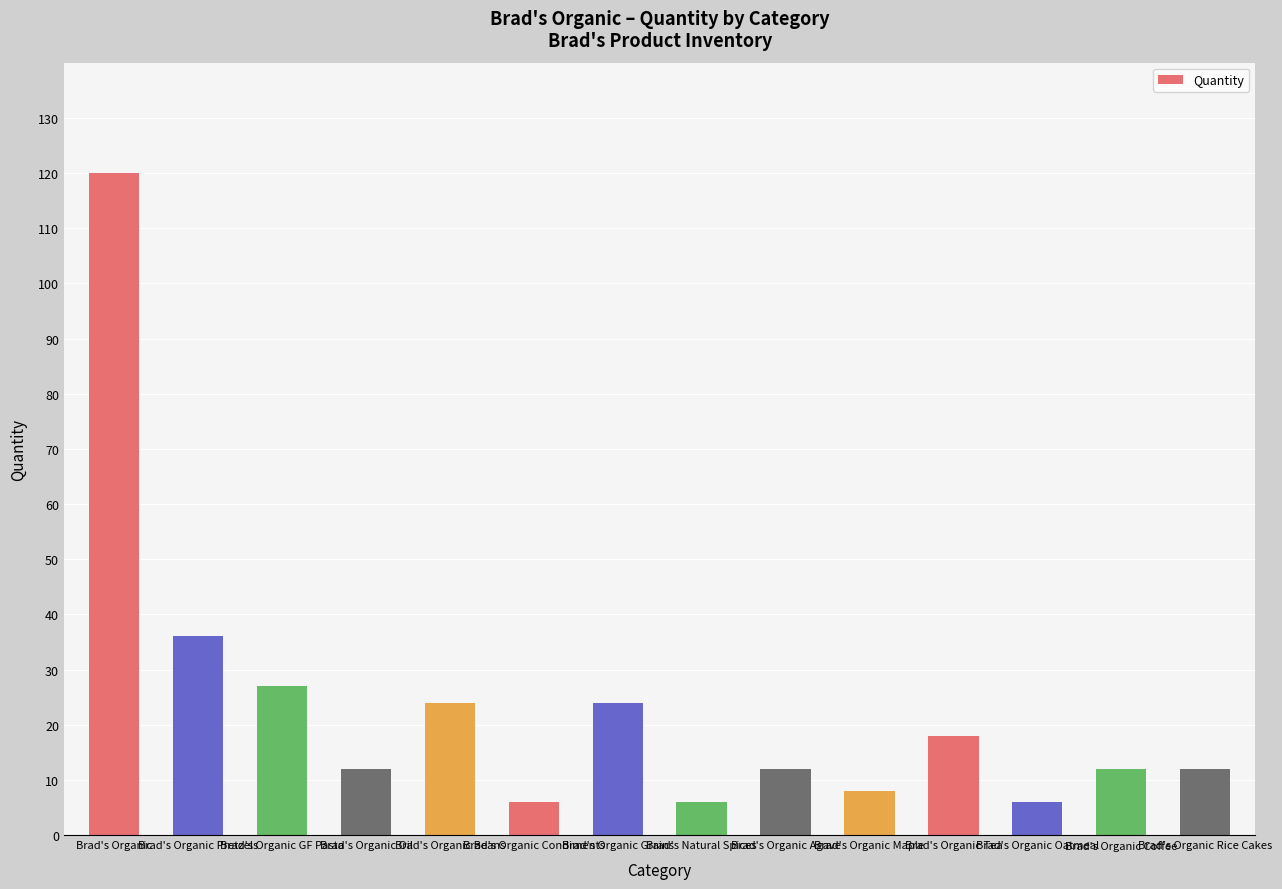

Count the number of data series in this chart.

1